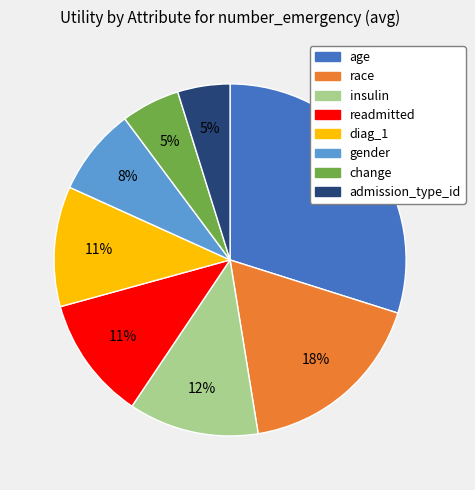

Combined, do admission_type_id and gender account for over 50%?

No